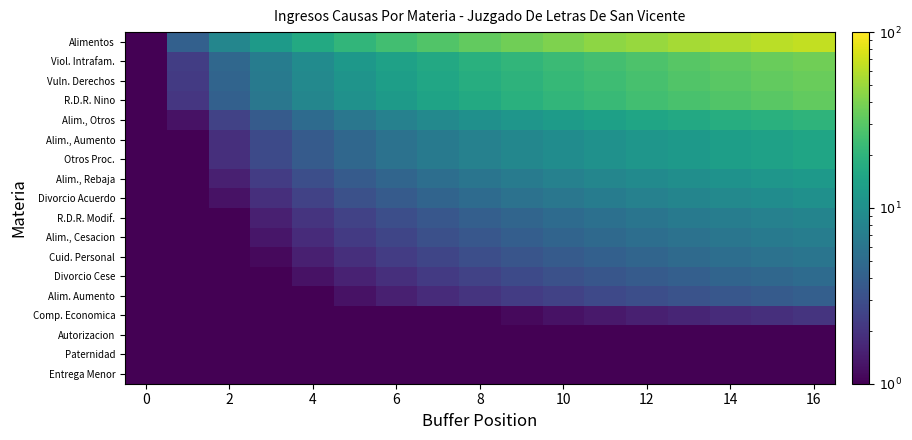

Reading left to right, list all the values displayed in this chart.

Alimentos: 1.0	4.1	8.2	12.4	16.5	20.6	24.8	28.9	33.0	37.1	41.2	45.4	49.5	53.6	57.8	61.9	66.0
Viol. Intrafam.: 1.0	2.3	4.6	6.9	9.2	11.6	13.9	16.2	18.5	20.8	23.1	25.4	27.8	30.1	32.4	34.7	37.0
Vuln. Derechos: 1.0	2.2	4.4	6.6	8.8	10.9	13.1	15.3	17.5	19.7	21.9	24.1	26.2	28.4	30.6	32.8	35.0
R.D.R. Nino: 1.0	2.1	4.1	6.2	8.2	10.3	12.4	14.4	16.5	18.6	20.6	22.7	24.8	26.8	28.9	30.9	33.0
Alim., Otros: 1.0	1.2	2.5	3.8	5.0	6.2	7.5	8.8	10.0	11.2	12.5	13.8	15.0	16.2	17.5	18.8	20.0
Alim., Aumento: 1.0	1.0	1.9	2.8	3.8	4.7	5.6	6.6	7.5	8.4	9.4	10.3	11.2	12.2	13.1	14.1	15.0
Otros Proc.: 1.0	1.0	1.9	2.8	3.8	4.7	5.6	6.6	7.5	8.4	9.4	10.3	11.2	12.2	13.1	14.1	15.0
Alim., Rebaja: 1.0	1.0	1.5	2.2	3.0	3.8	4.5	5.2	6.0	6.8	7.5	8.2	9.0	9.8	10.5	11.2	12.0
Divorcio Acuerdo: 1.0	1.0	1.2	1.9	2.5	3.1	3.8	4.4	5.0	5.6	6.2	6.9	7.5	8.1	8.8	9.4	10.0
R.D.R. Modif.: 1.0	1.0	1.0	1.5	2.0	2.5	3.0	3.5	4.0	4.5	5.0	5.5	6.0	6.5	7.0	7.5	8.0
Alim., Cesacion: 1.0	1.0	1.0	1.3	1.8	2.2	2.6	3.1	3.5	3.9	4.4	4.8	5.2	5.7	6.1	6.6	7.0
Cuid. Personal: 1.0	1.0	1.0	1.1	1.5	1.9	2.2	2.6	3.0	3.4	3.8	4.1	4.5	4.9	5.2	5.6	6.0
Divorcio Cese: 1.0	1.0	1.0	1.0	1.2	1.6	1.9	2.2	2.5	2.8	3.1	3.4	3.8	4.1	4.4	4.7	5.0
Alim. Aumento: 1.0	1.0	1.0	1.0	1.0	1.2	1.5	1.8	2.0	2.2	2.5	2.8	3.0	3.2	3.5	3.8	4.0
Comp. Economica: 1.0	1.0	1.0	1.0	1.0	1.0	1.0	1.0	1.0	1.1	1.2	1.4	1.5	1.6	1.8	1.9	2.0
Autorizacion: 1.0	1.0	1.0	1.0	1.0	1.0	1.0	1.0	1.0	1.0	1.0	1.0	1.0	1.0	1.0	1.0	1.0
Paternidad: 1.0	1.0	1.0	1.0	1.0	1.0	1.0	1.0	1.0	1.0	1.0	1.0	1.0	1.0	1.0	1.0	1.0
Entrega Menor: 1.0	1.0	1.0	1.0	1.0	1.0	1.0	1.0	1.0	1.0	1.0	1.0	1.0	1.0	1.0	1.0	1.0